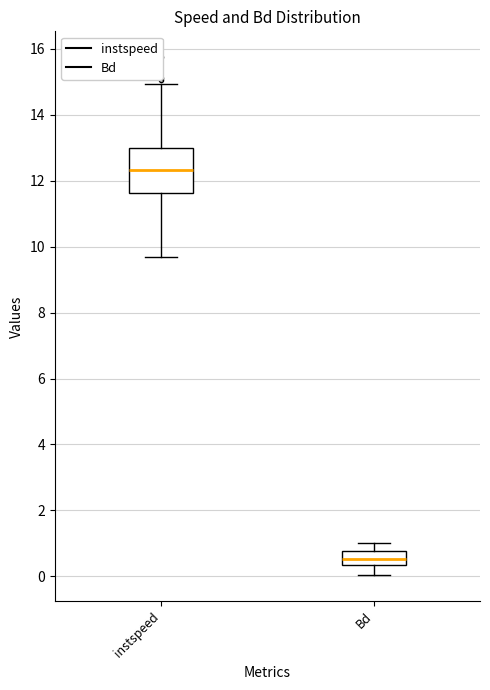

Reading left to right, transcribe this box plot: for each box, give where its median line is, the range the box spans, and where its two whiskers end, as read against the y-axis. The values are not printed on the chart, so give them approximately, as read against the axis.

instspeed: median 12.4, box 11.6 to 13.0, whiskers 9.6 to 15.0
Bd: median 0.6, box 0.4 to 0.8, whiskers 0.0 to 1.0